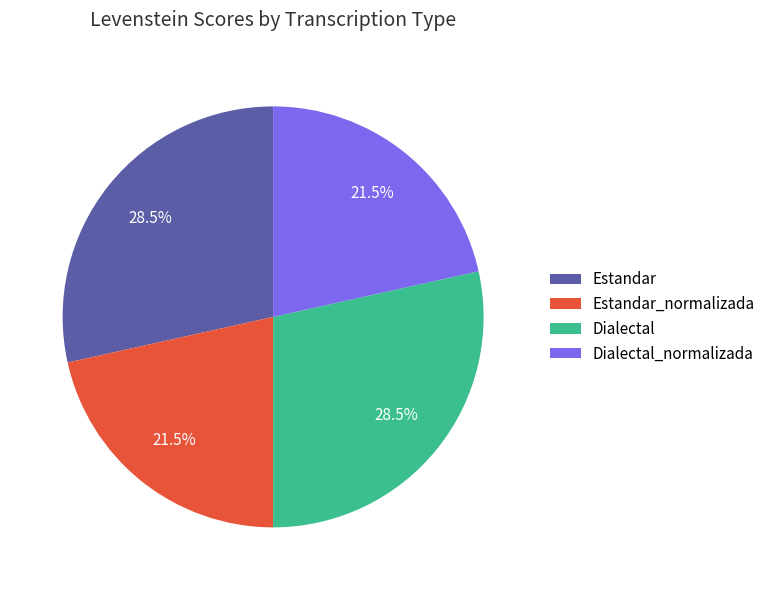

Approximately how many times larger is the value at Estandar_normalizada compared to Estandar?

0.8